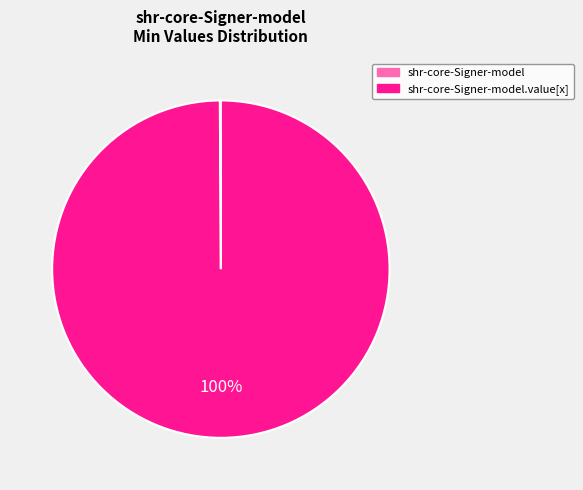

Does any single category account for the majority?

Yes